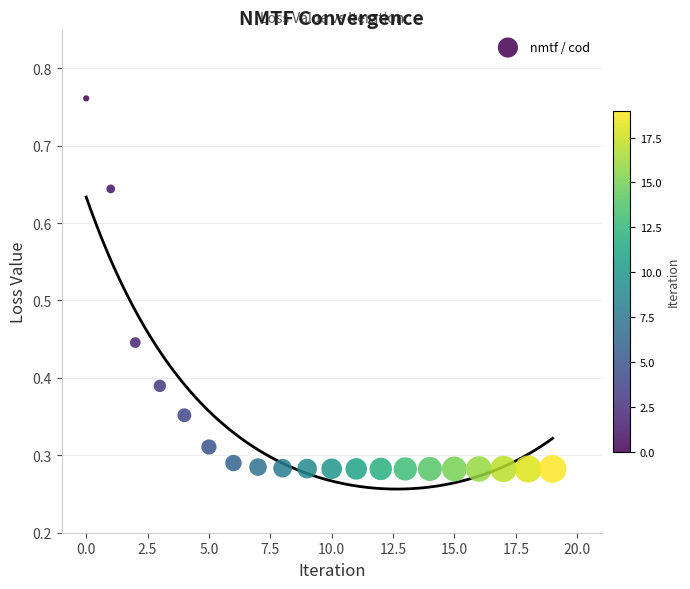

What is the range of Y values (max minus min)?

0.5